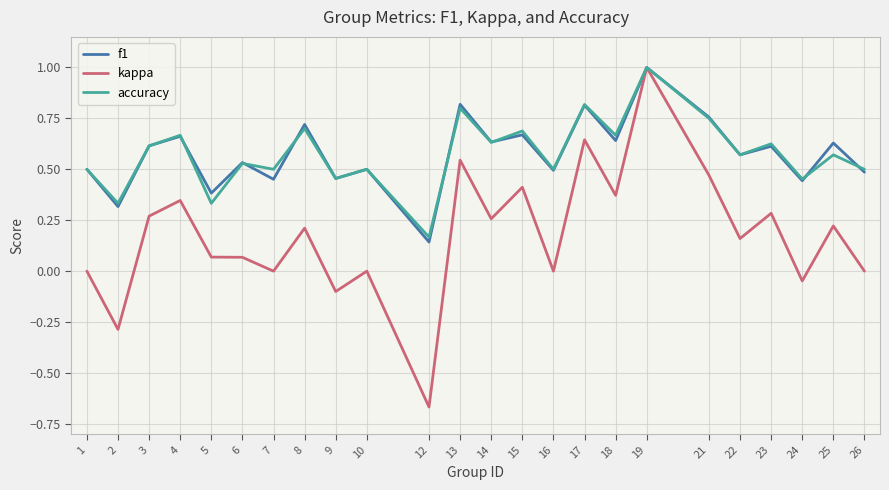

What are all the series names shown in the legend?

f1, kappa, accuracy